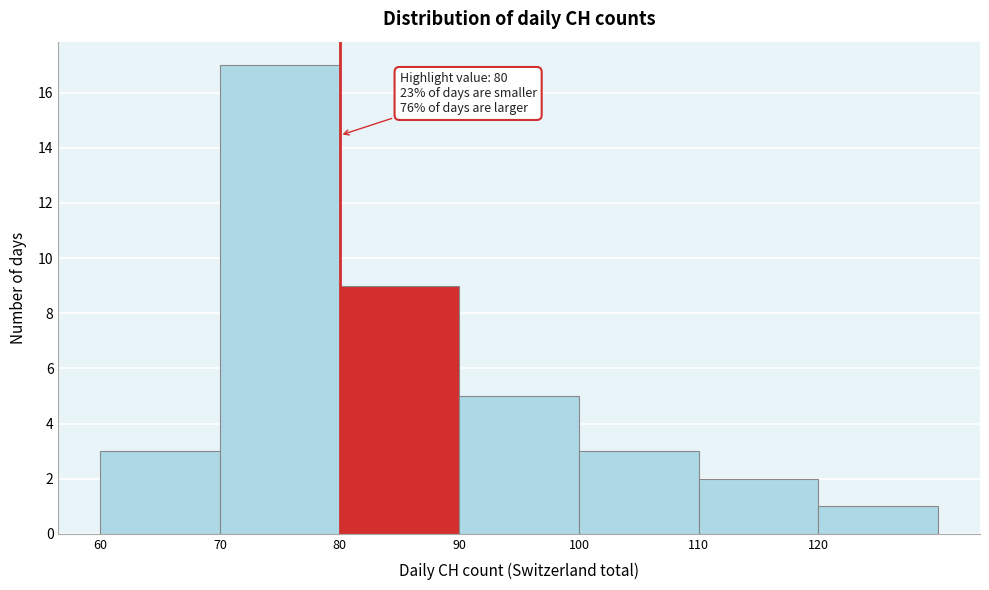

Over which range of the x-axis is the bar tallest?

70 to 80